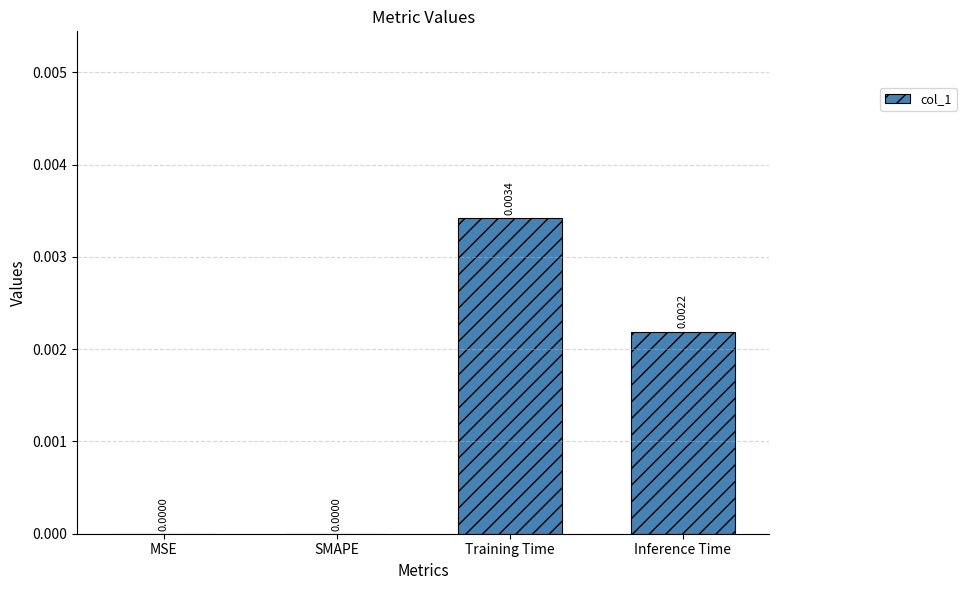

The value at Training Time is 0.0. True or false?

True